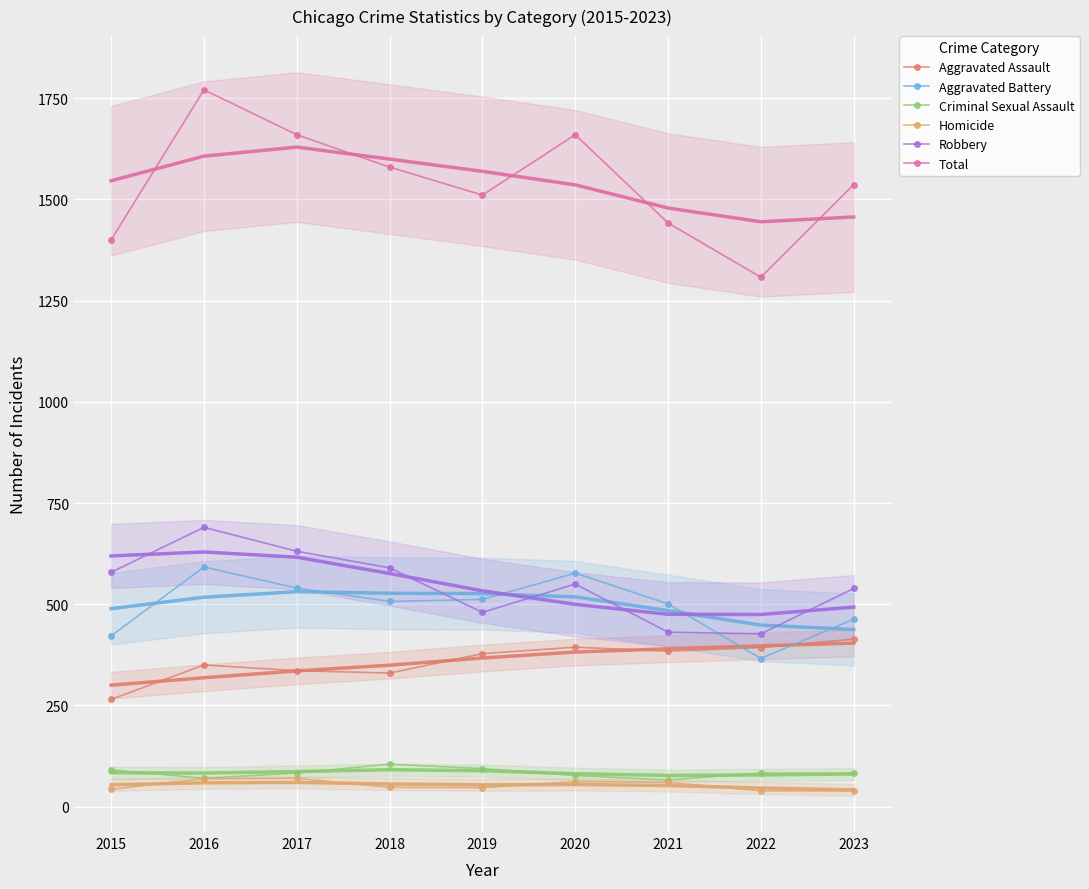

What is the sum of all Aggravated Assault values?

3244